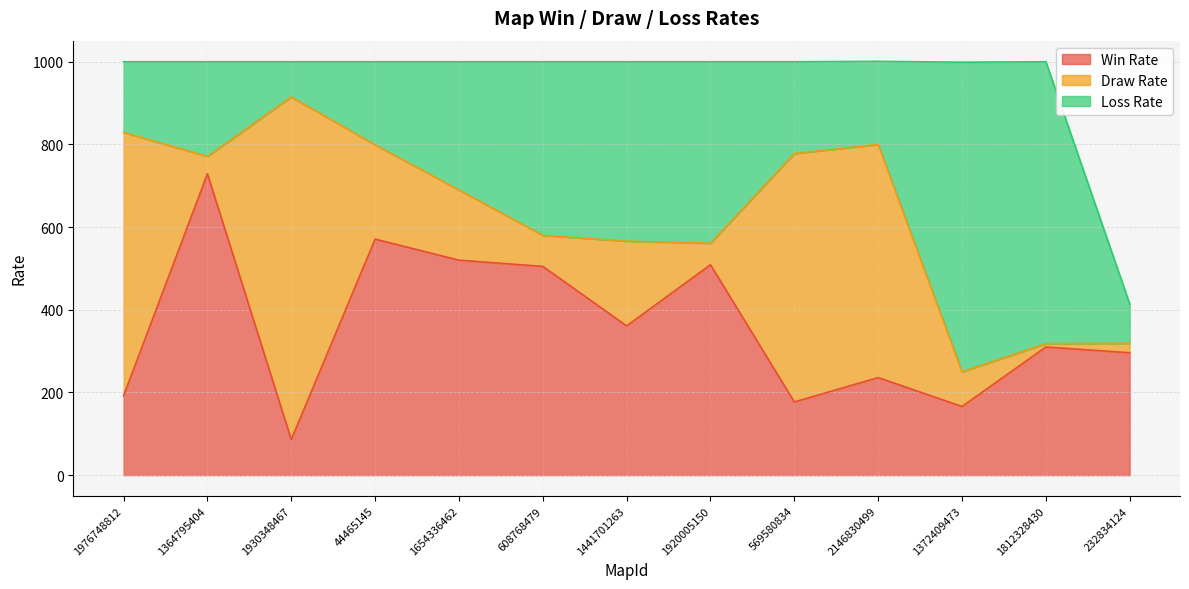

What are all the series names shown in the legend?

Win Rate, Draw Rate, Loss Rate